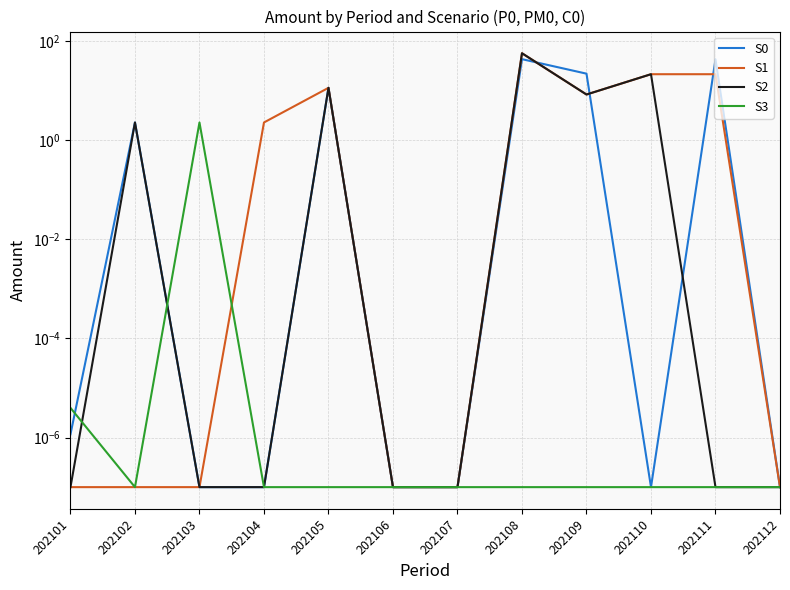

What is the highest value of the S3 series?

2.3